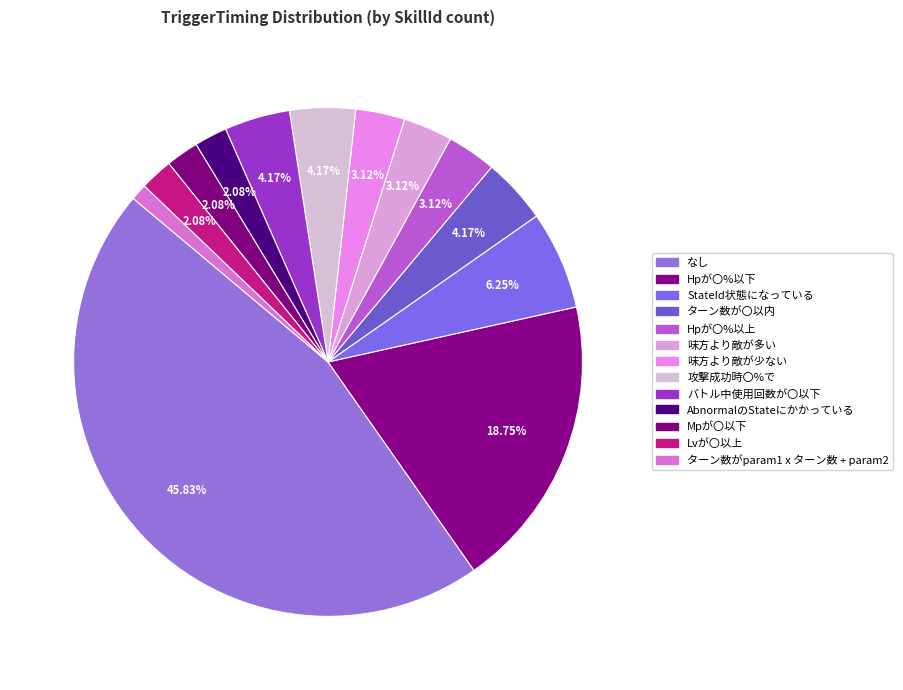

Is the sum of StateId状態になっている and ターン数が〇以内 greater than half?

No